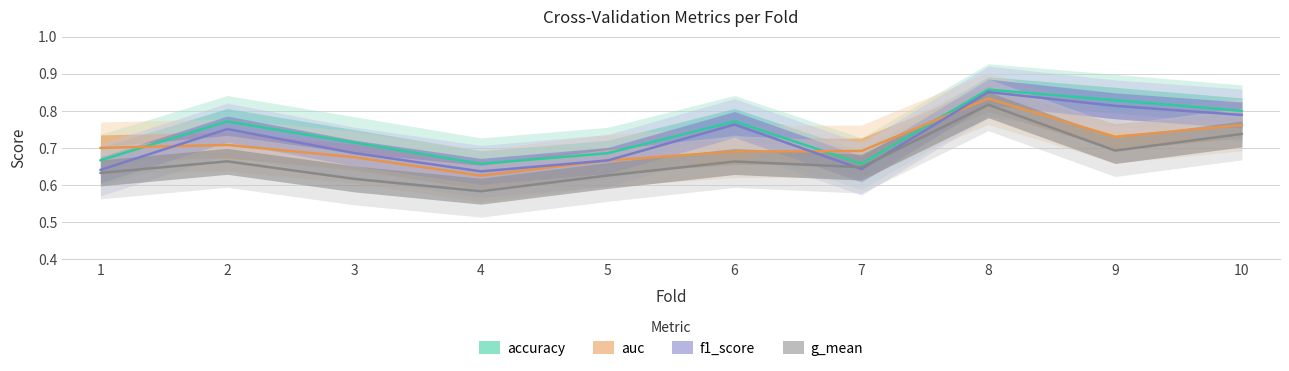

Which series has the largest total across all categories?

accuracy